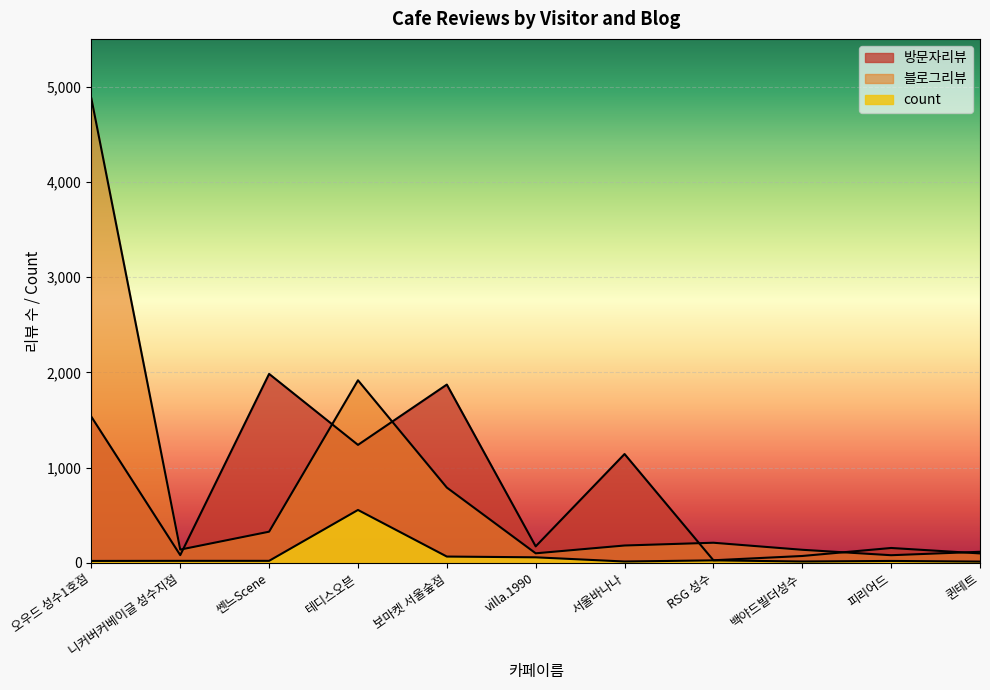

What is the label of the 8th point from the right?

테디스오븐